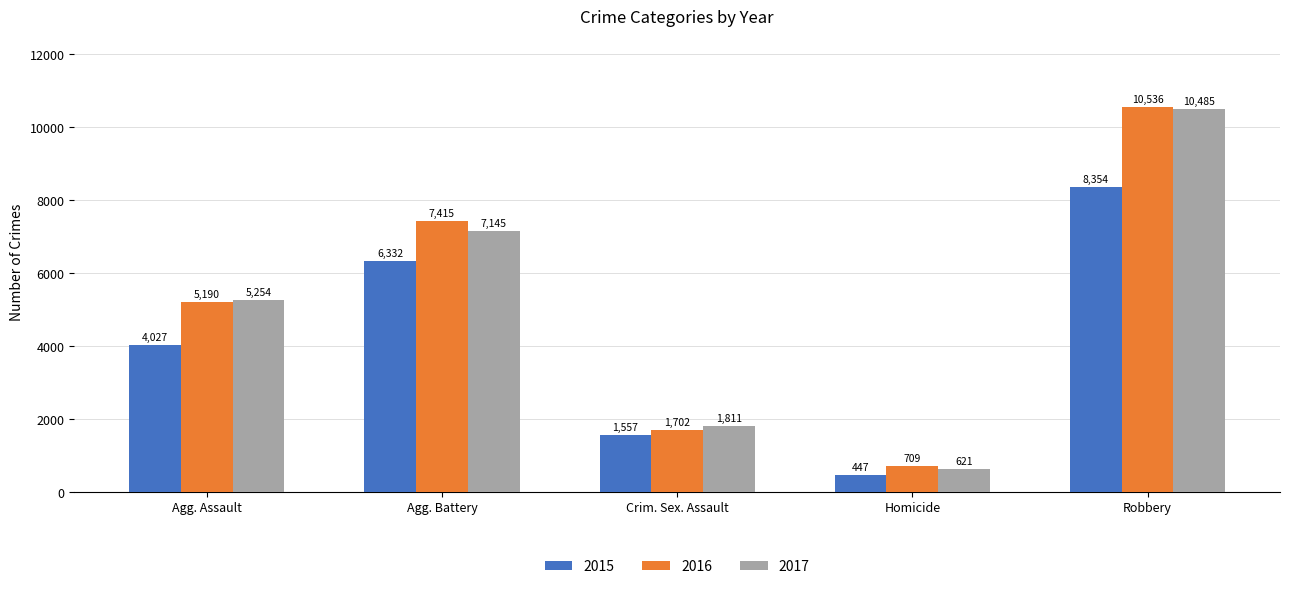

How many data points does each series have?

5